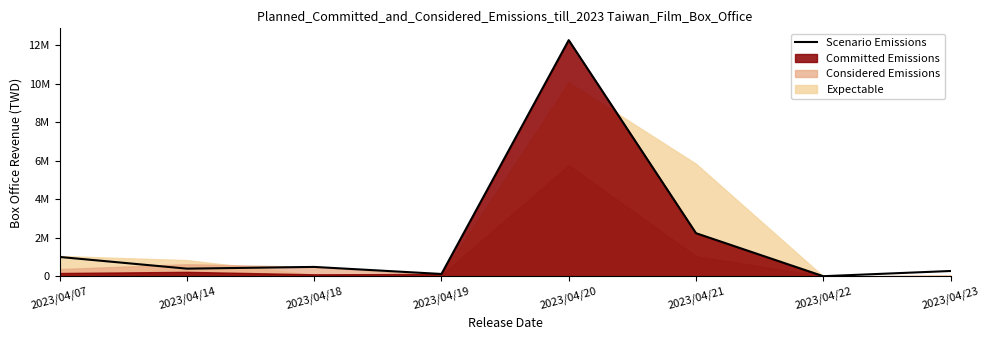

Reading left to right, what are all the values shown in this chart?

2023/04/07=1012887	2023/04/14=406381	2023/04/18=496292	2023/04/19=129752	2023/04/20=12273562	2023/04/21=2248256	2023/04/22=14145	2023/04/23=284250